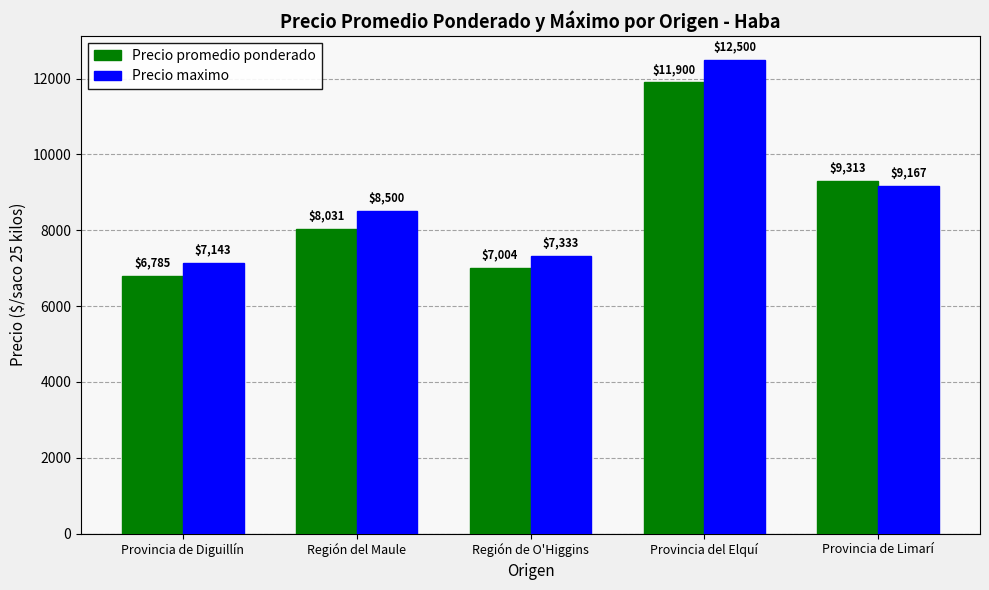

Are the bars horizontal?

No